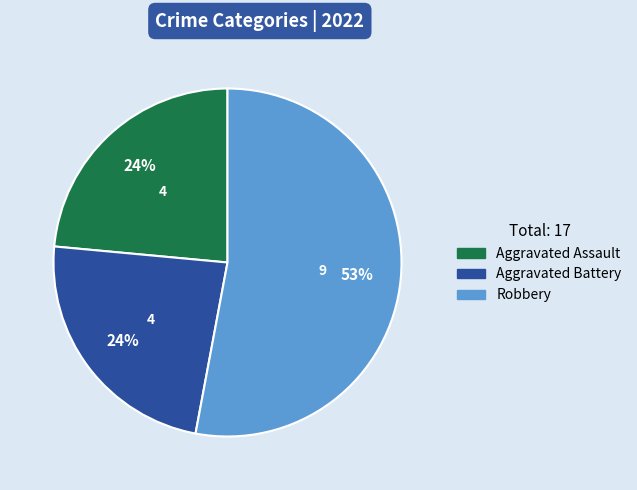

To the nearest percent, what is the average slice percentage?

33%